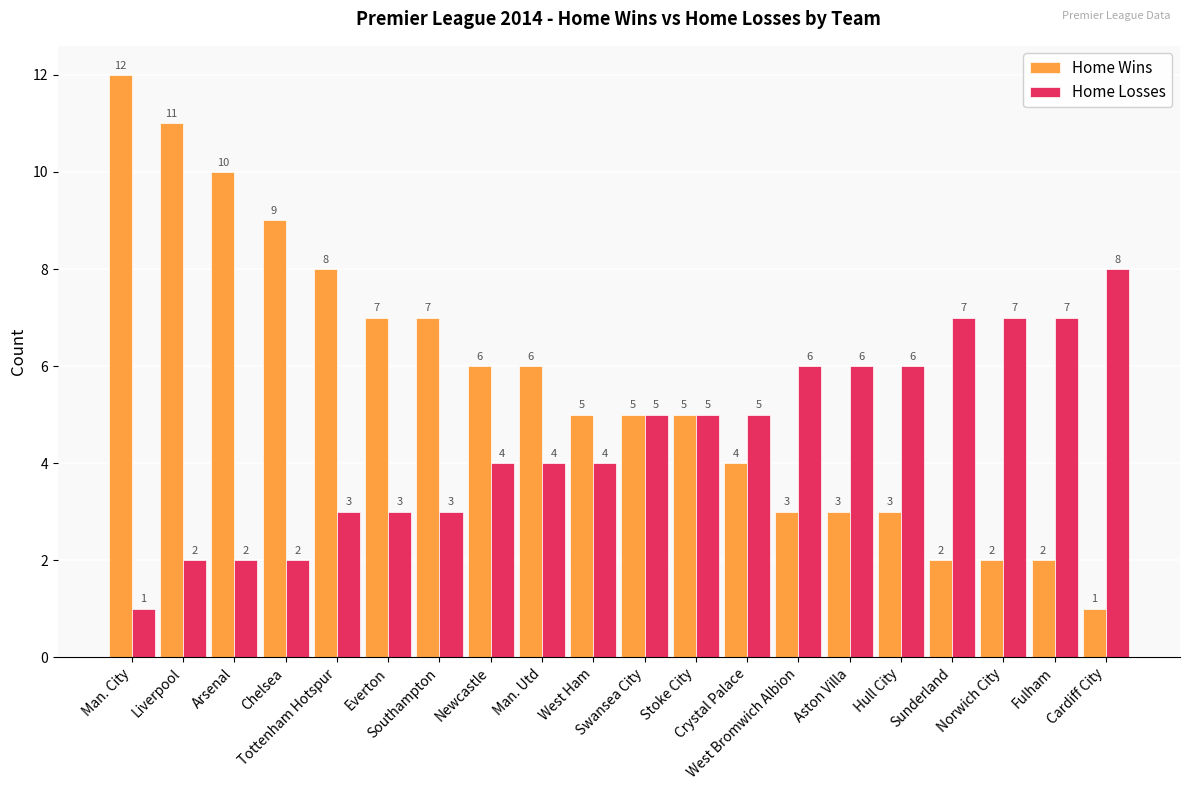

What is the average value of the Home Wins series?

6